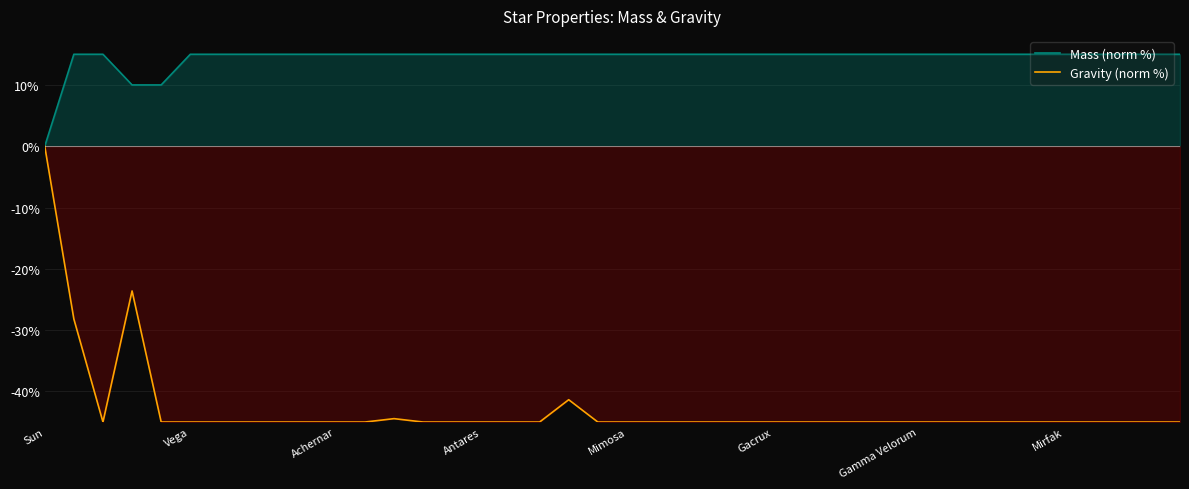

Reading left to right, list all the values displayed in this chart.

Mass (norm %): 0.0	15.0	15.0	10.0	10.0	15.0	15.0	15.0	15.0	15.0	15.0	15.0	15.0	15.0	15.0	15.0	15.0	15.0	15.0	15.0	15.0	15.0	15.0	15.0	15.0	15.0	15.0	15.0	15.0	15.0	15.0	15.0	15.0	15.0	15.0	15.0	15.0	15.0	15.0	15.0
Gravity (norm %): 0.0	-28.2	-45.0	-23.6	-45.0	-45.0	-45.0	-45.0	-45.0	-45.0	-45.0	-45.0	-44.4	-45.0	-45.0	-45.0	-45.0	-45.0	-41.4	-45.0	-45.0	-45.0	-45.0	-45.0	-45.0	-45.0	-45.0	-45.0	-45.0	-45.0	-45.0	-45.0	-45.0	-45.0	-45.0	-45.0	-45.0	-45.0	-45.0	-45.0